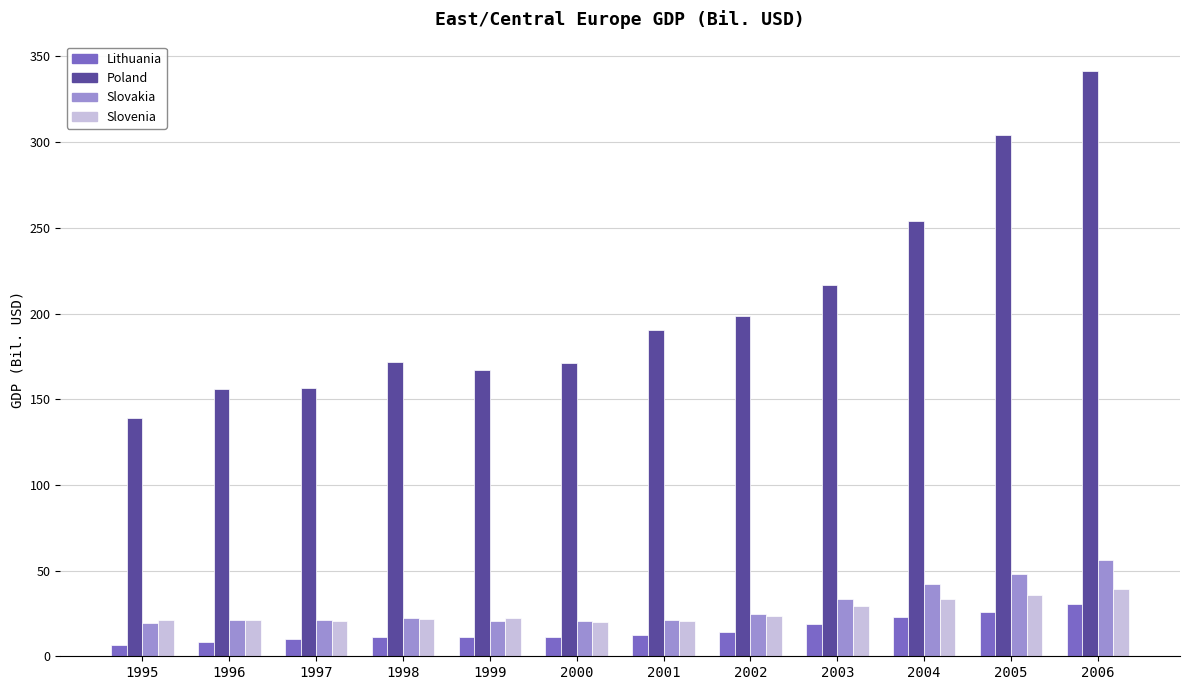

How many series are shown in this chart?

4